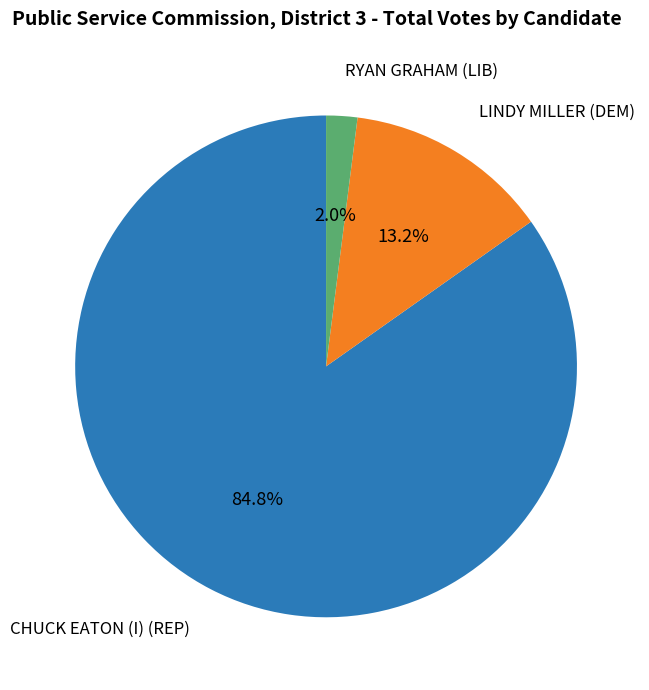

Count the number of slices in the pie.

3